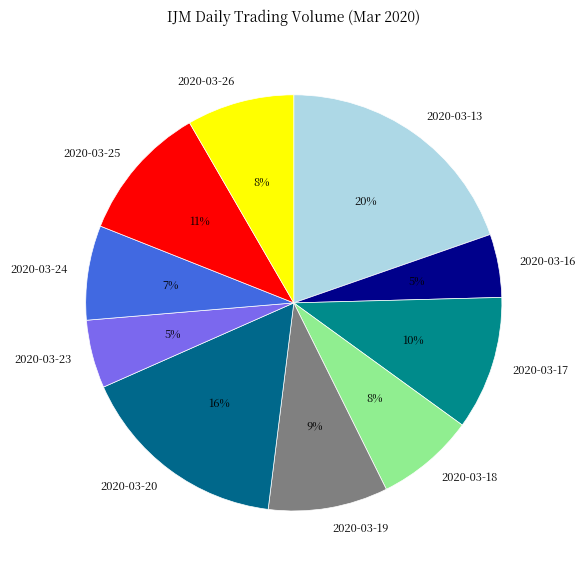

Is there a majority slice in this chart?

No